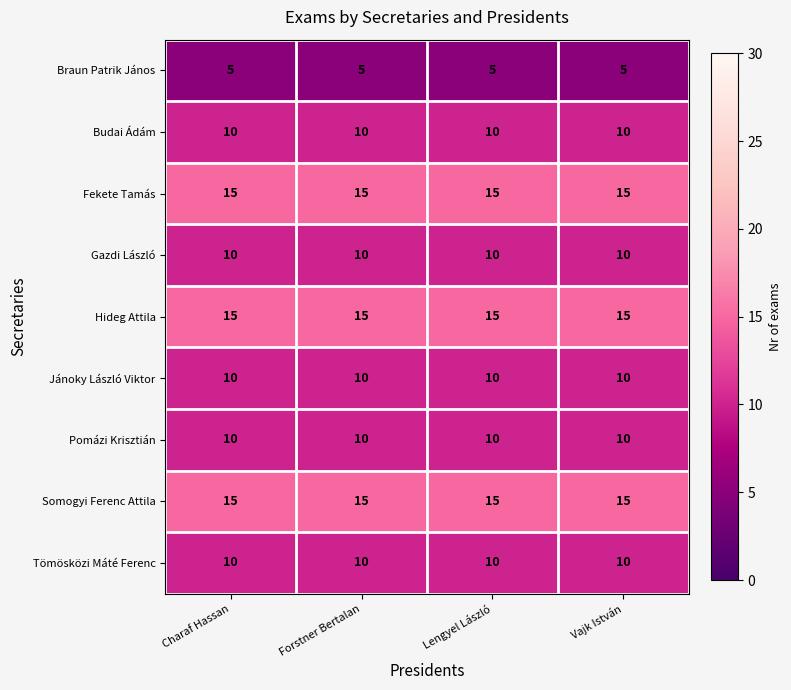

What is the highest value of the Fekete Tamás series?

15